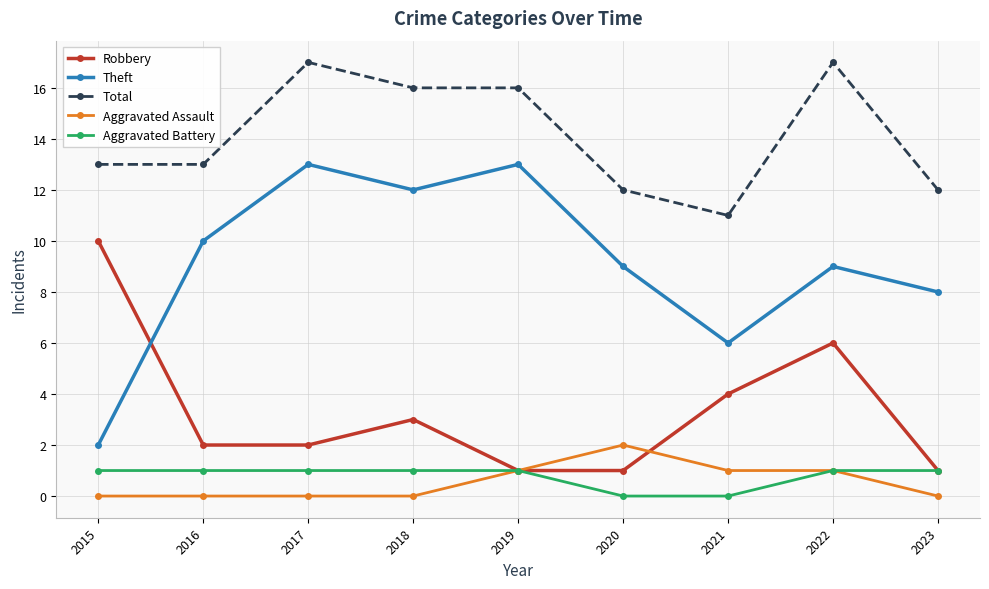

What is the maximum value shown in the chart?

17